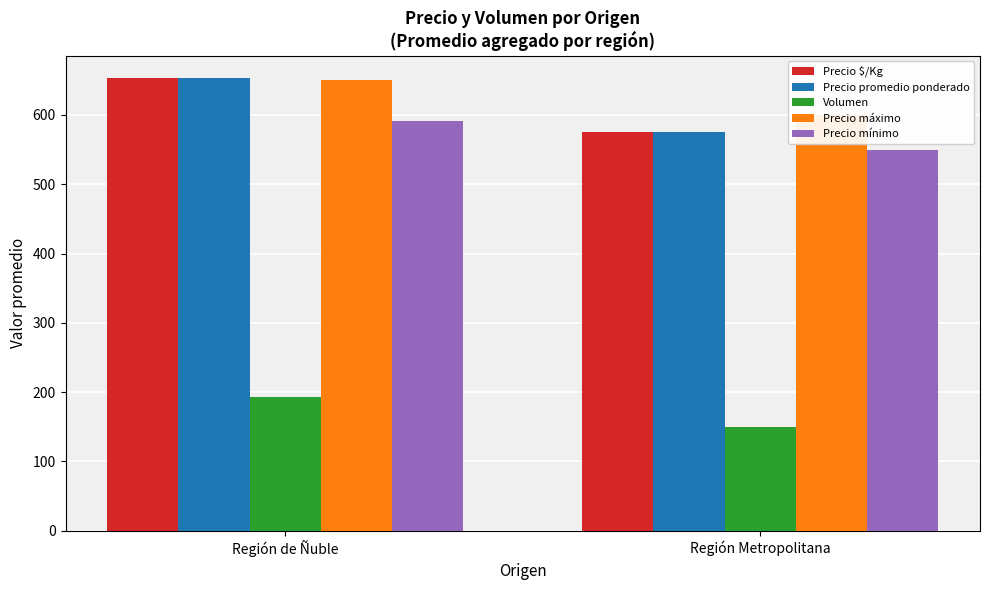

The Precio mínimo series shows 550.0 at Región Metropolitana. True or false?

True